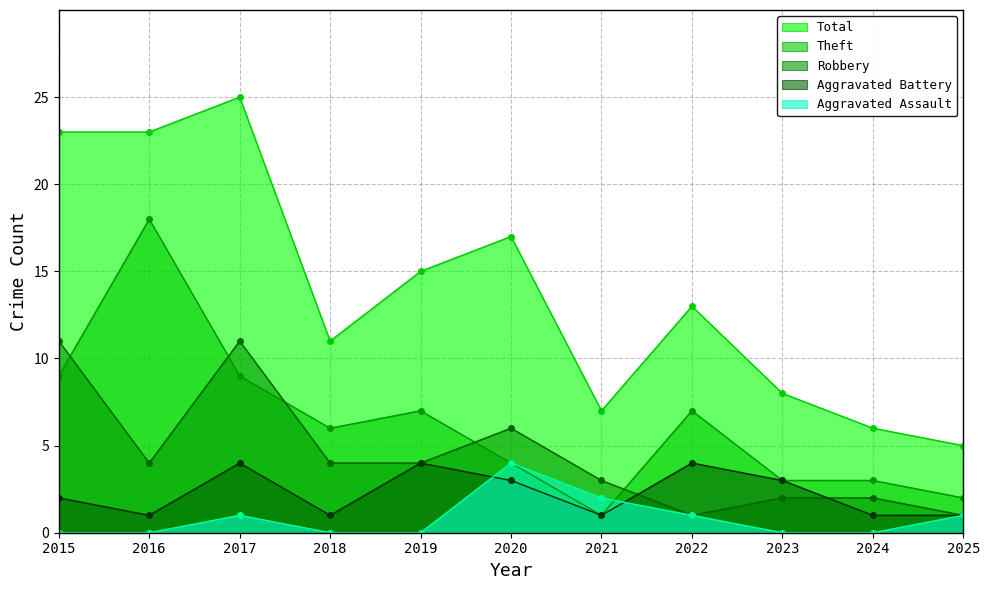

The value of Robbery at 2024 is 3. True or false?

False